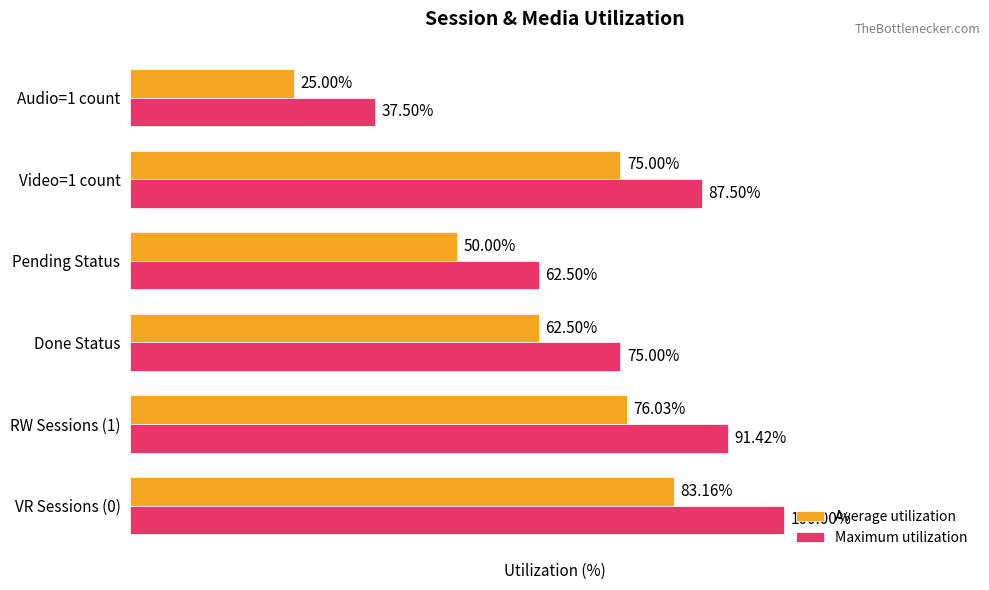

List the series in order of their peak value, lowest first.

Average utilization, Maximum utilization